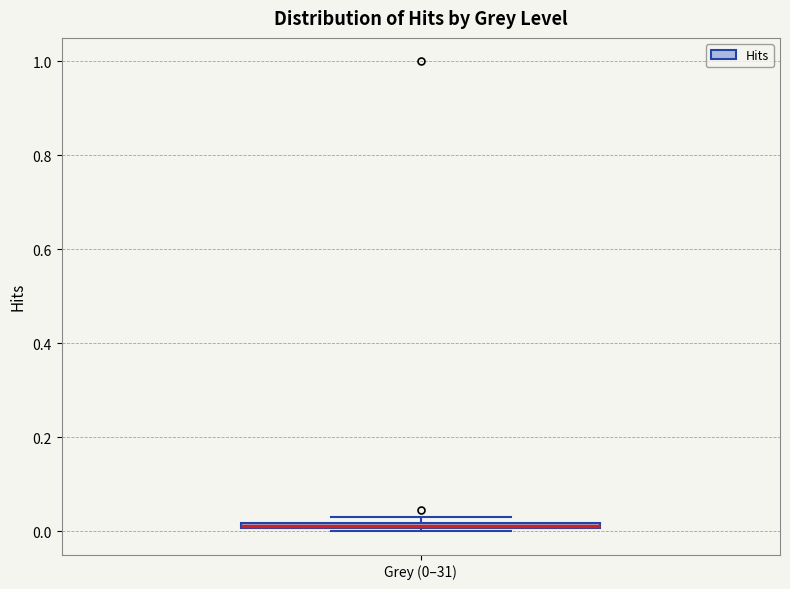

Where is the upper edge of the box for Grey (0–31) on the y-axis? The values are not printed on the chart, so give them approximately, as read against the axis.

0.02